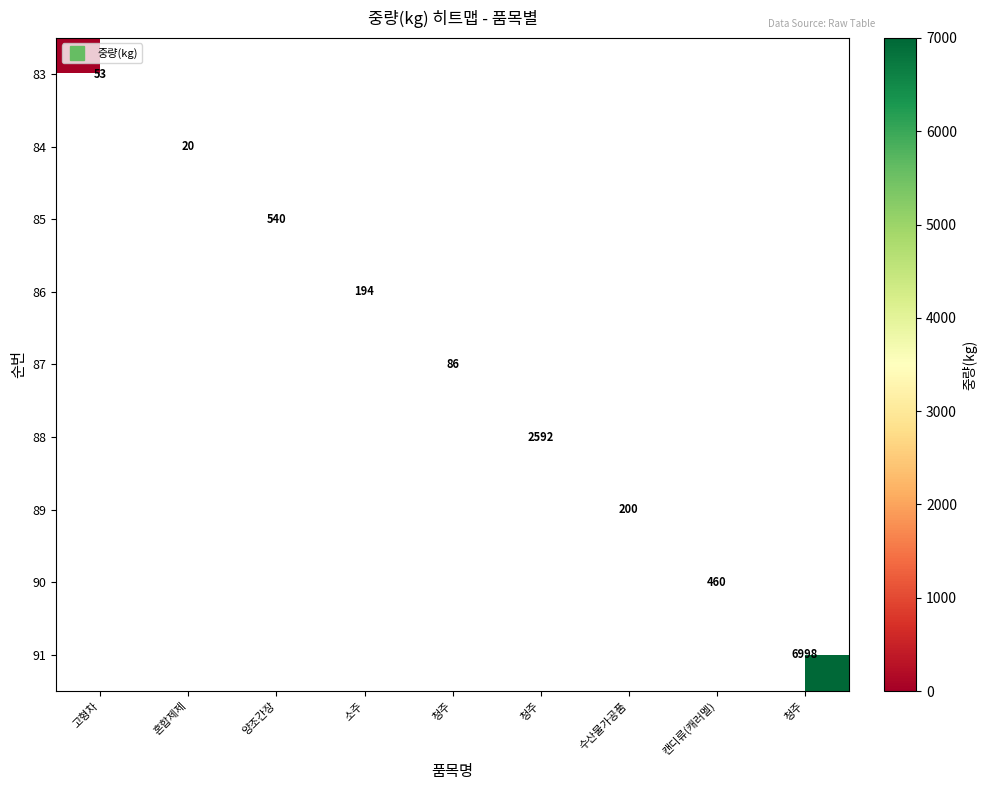

At how many categories does at least one series exceed 5956?

1